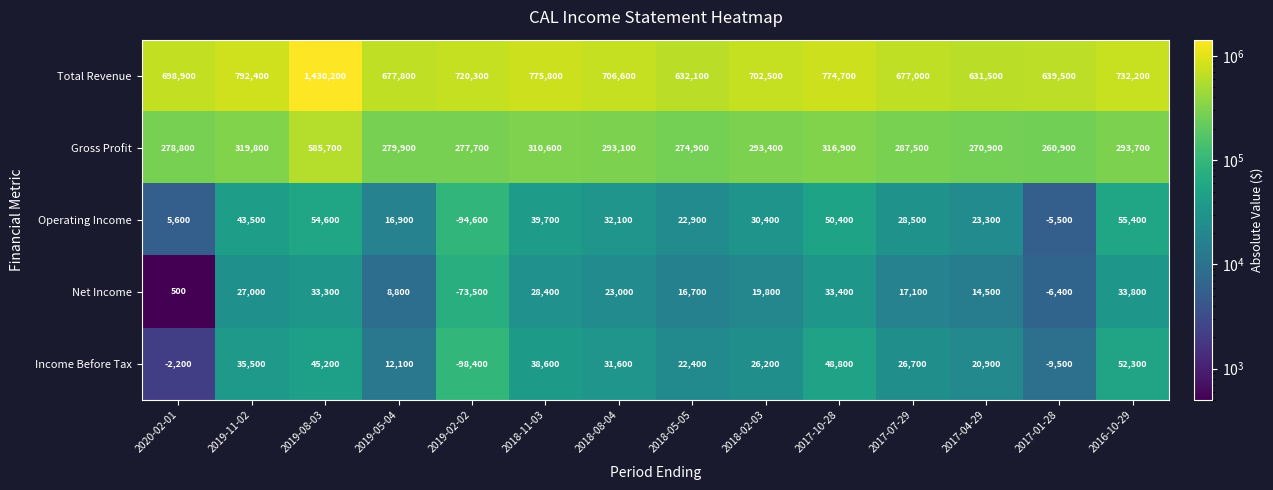

Between 2019-11-02 and 2018-02-03, which series saw the biggest shift?

Total Revenue